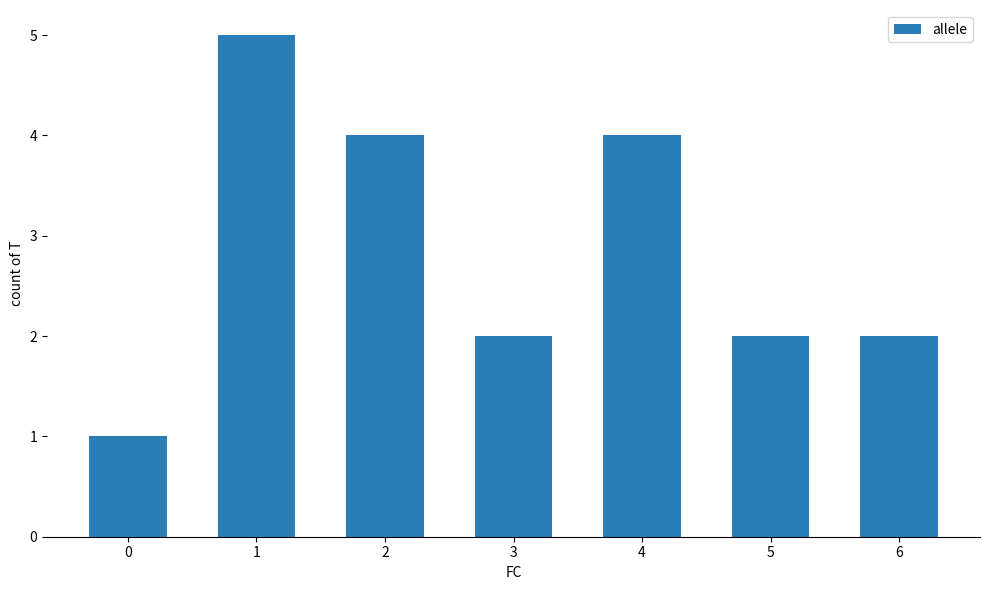

What is the average value?

3